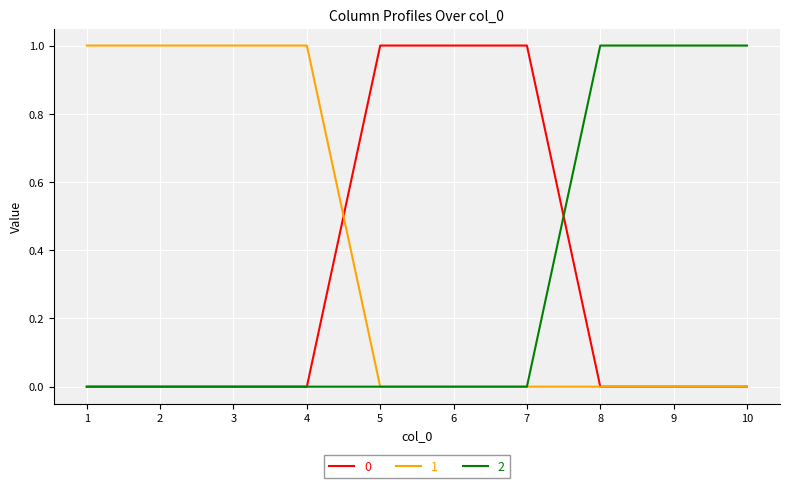

Is it true that 0 equals 2 at 7?

False